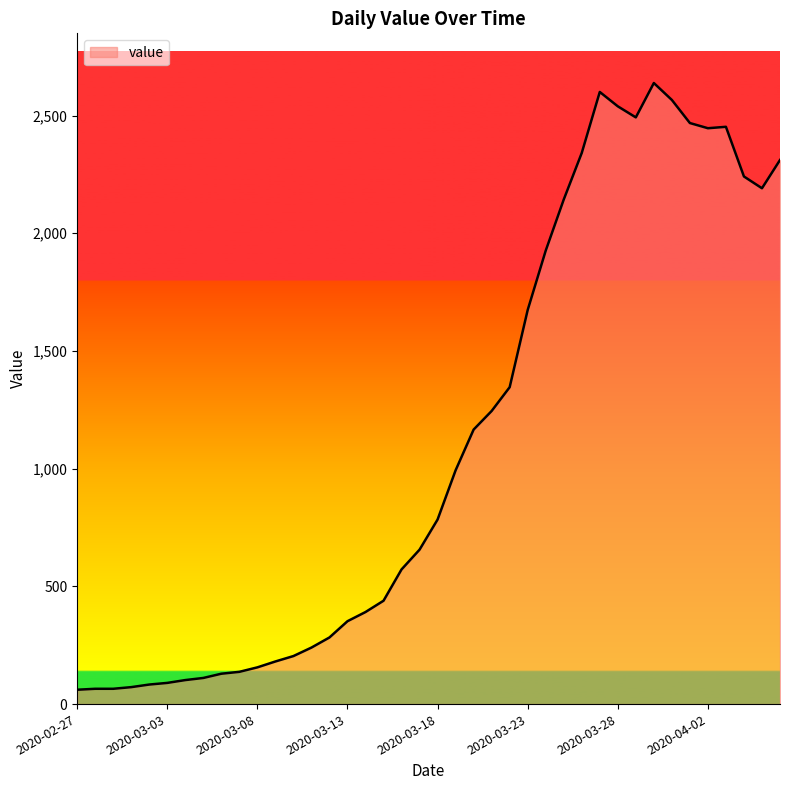

What is the difference between the maximum and minimum values?

2577